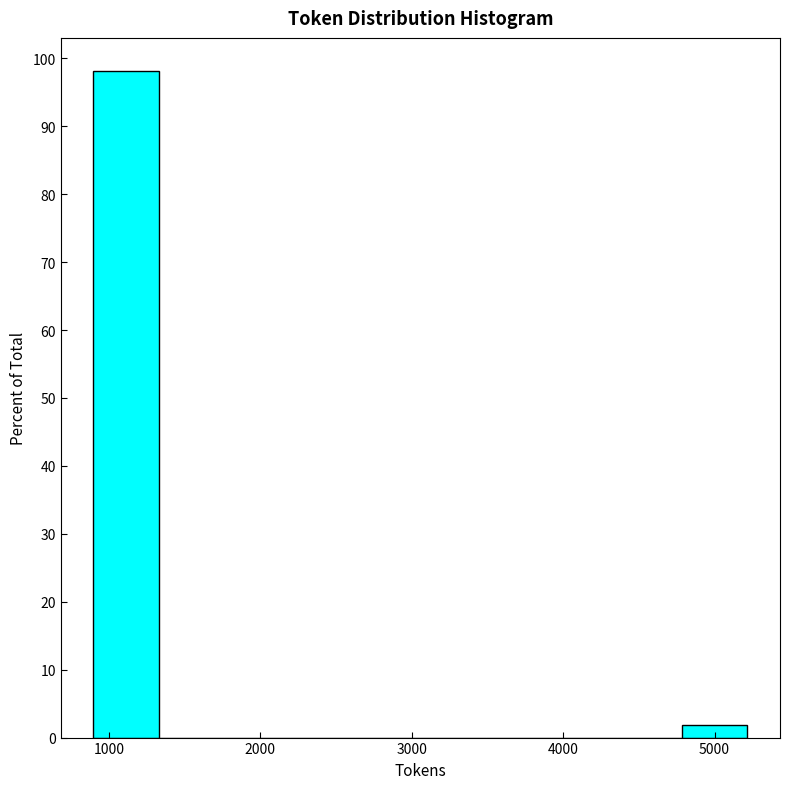

Reading left to right, transcribe this chart: for each bar, give the range it covers on the x-axis and its height. Neither the bar edges nor the heights are printed on the chart, so give them approximately, as read against the axes.

900 to 1300: 98
1300 to 1800: 0
1800 to 2200: 0
2200 to 2600: 0
2600 to 3100: 0
3100 to 3500: 0
3500 to 3900: 0
3900 to 4400: 0
4400 to 4800: 0
4800 to 5200: 2